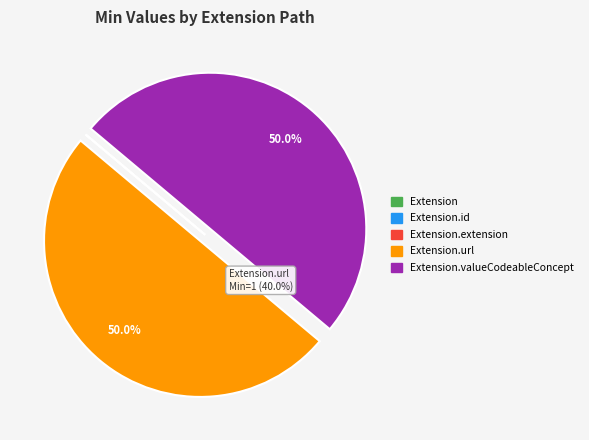

How many segments does this pie chart have?

5